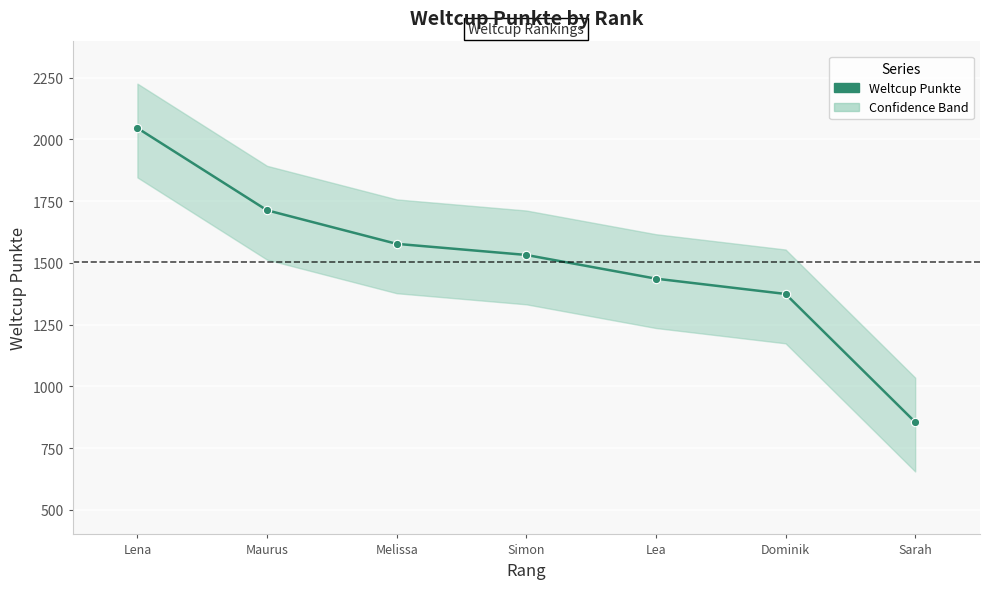

True or false: the data shows 1532 at Simon.

True